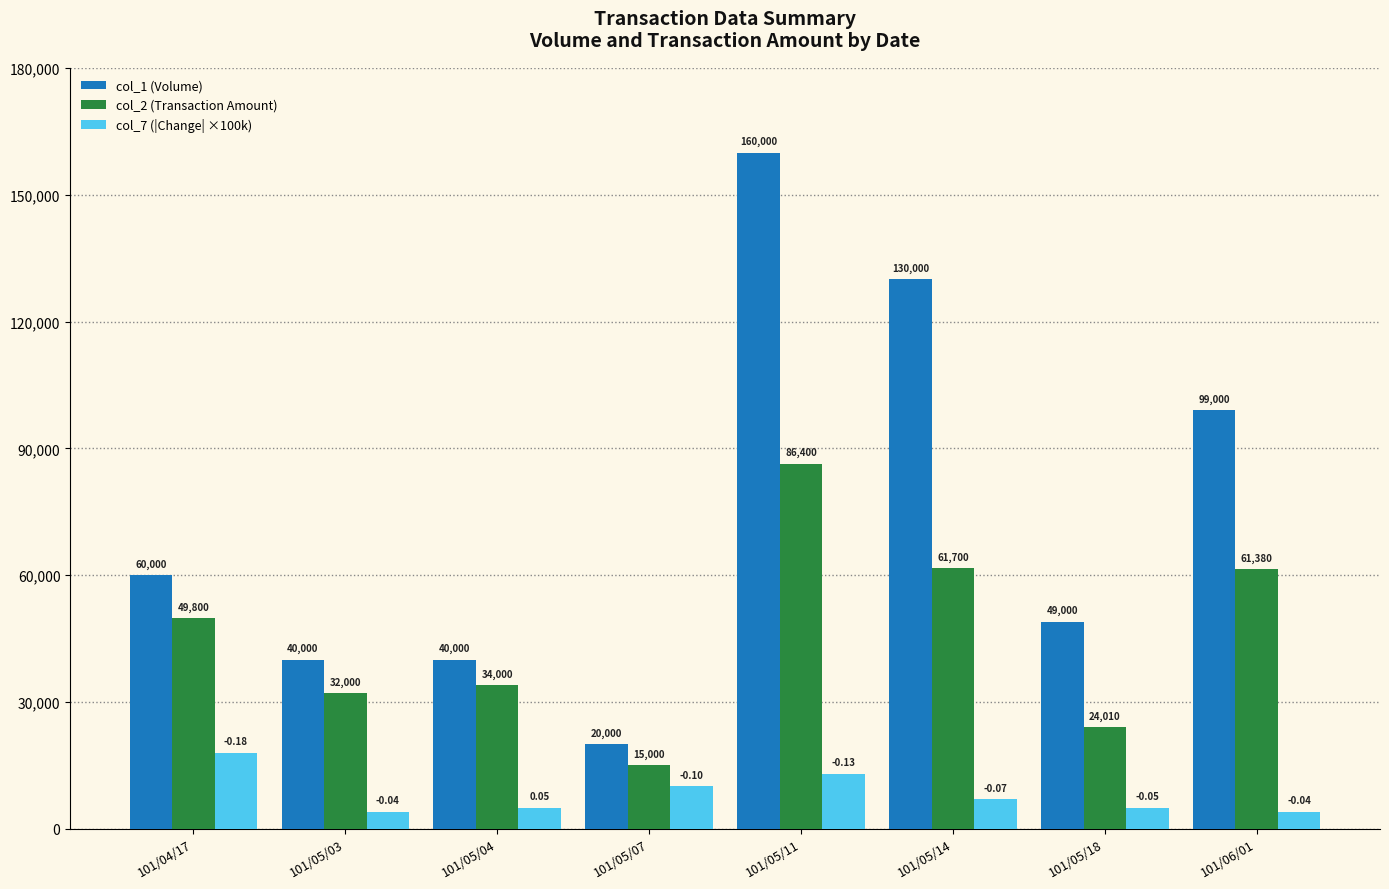

What is the sum of all col_1 (Volume) values?

598000.0